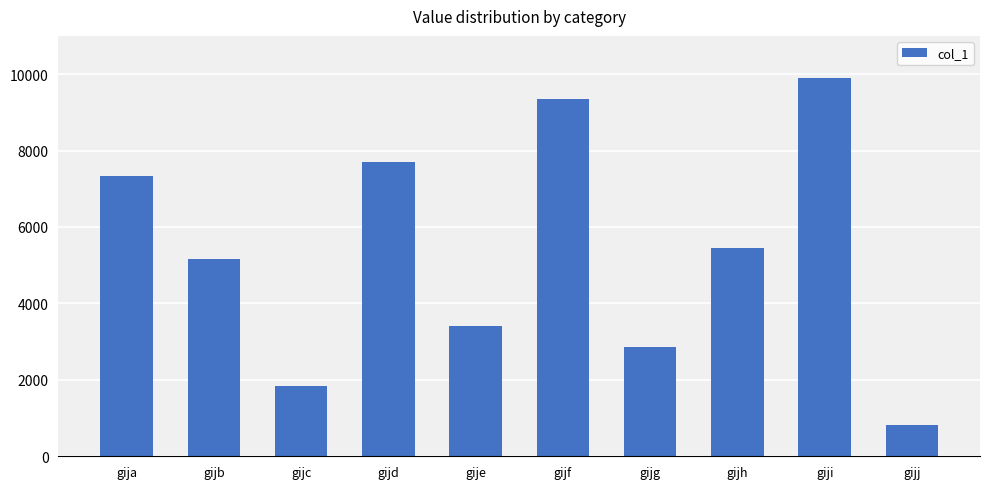

Between gija and gijh, which is larger?

gija